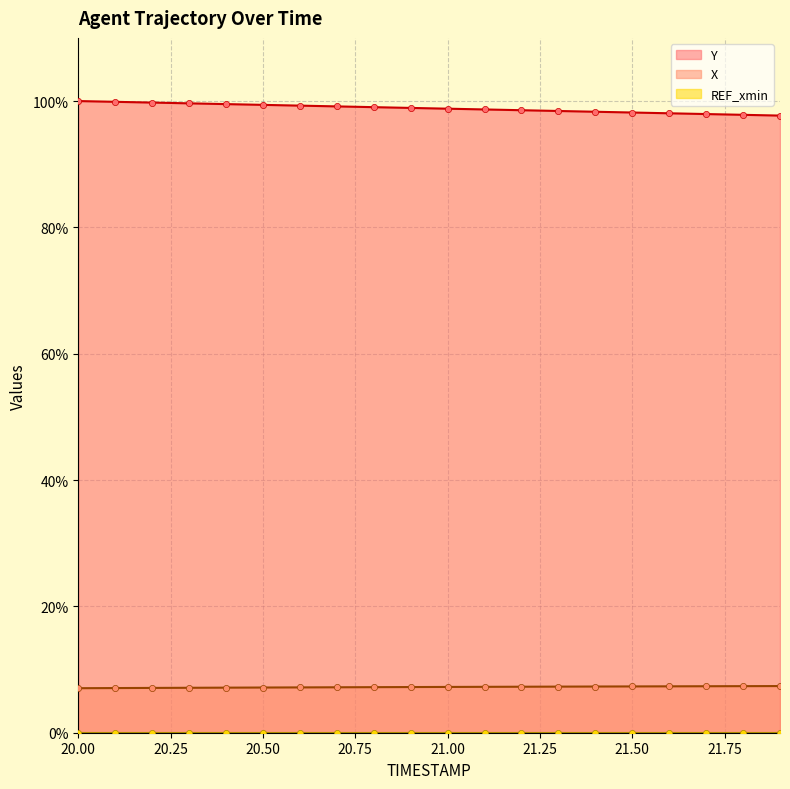

At which category is the sum across all series the highest?

20.00